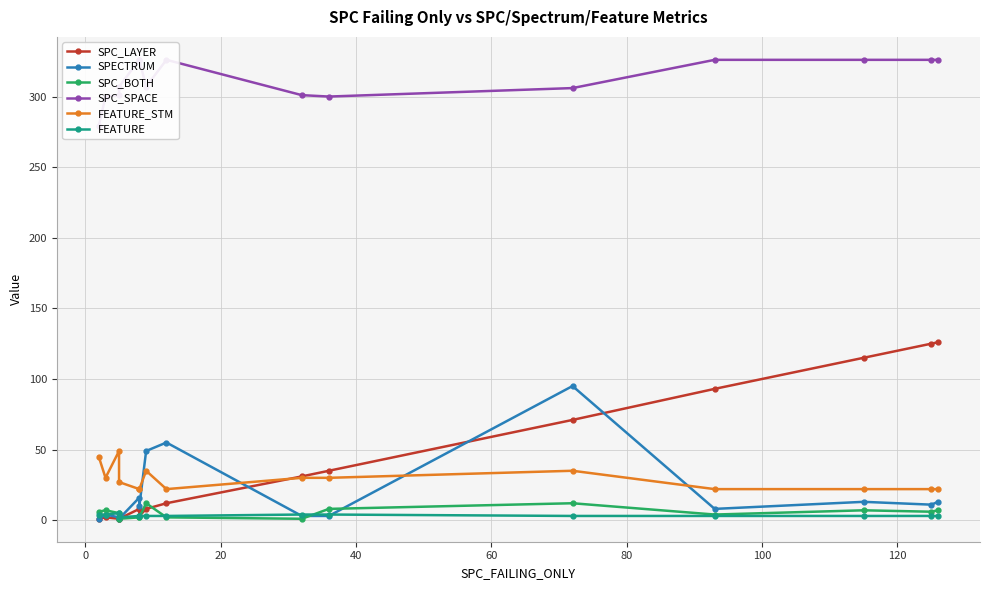

True or false: SPECTRUM has a value of 5 at 140.

False